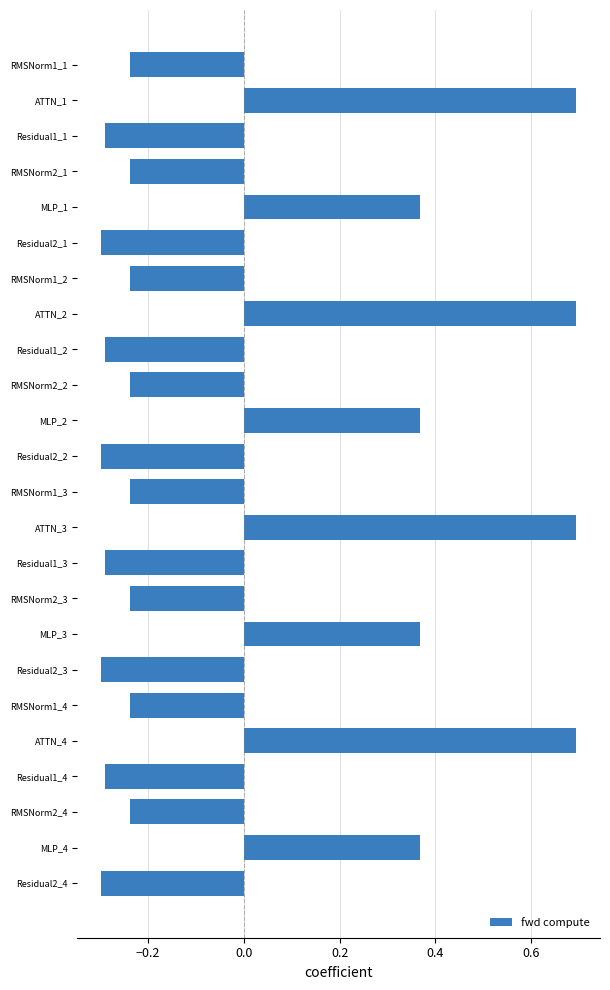

What position from the bottom is MLP_1?

20